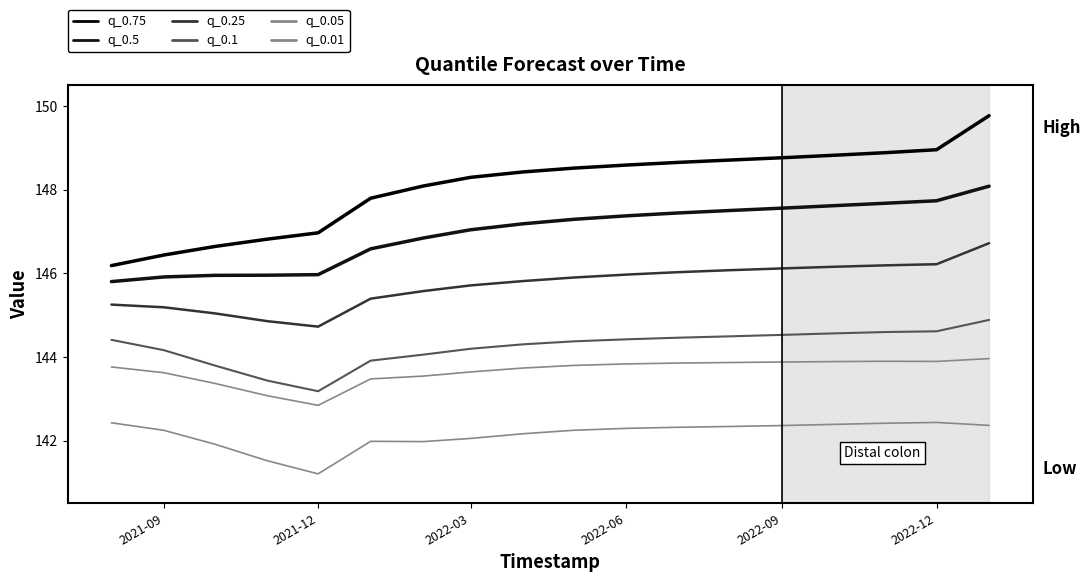

How many lines are shown in the chart?

6